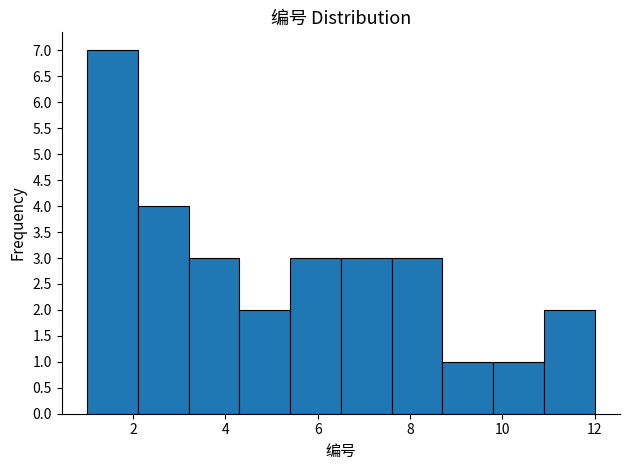

Reading left to right, list every bar in this chart as the range it spans on the x-axis followed by its height. Neither the bar edges nor the heights are printed on the chart, so give them approximately, as read against the axes.

1.0 to 2.1: 7
2.1 to 3.2: 4
3.2 to 4.3: 3
4.3 to 5.4: 2
5.4 to 6.5: 3
6.5 to 7.6: 3
7.6 to 8.7: 3
8.7 to 9.8: 1
9.8 to 10.9: 1
10.9 to 12.0: 2